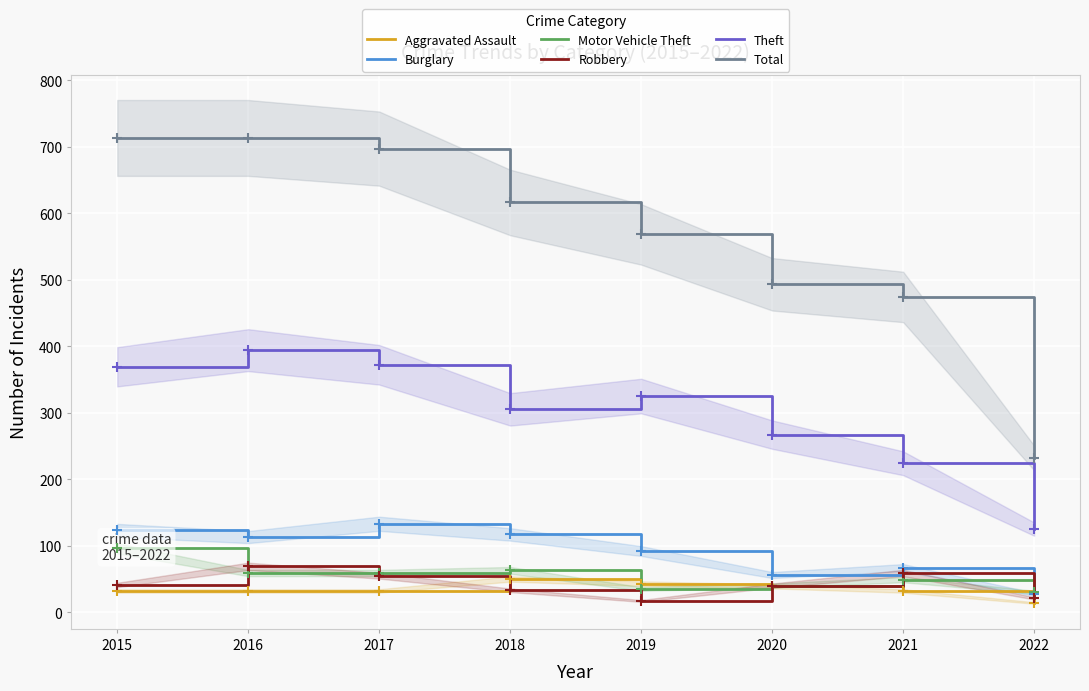

What is the difference between the Burglary values at 2017 and 2015?

10